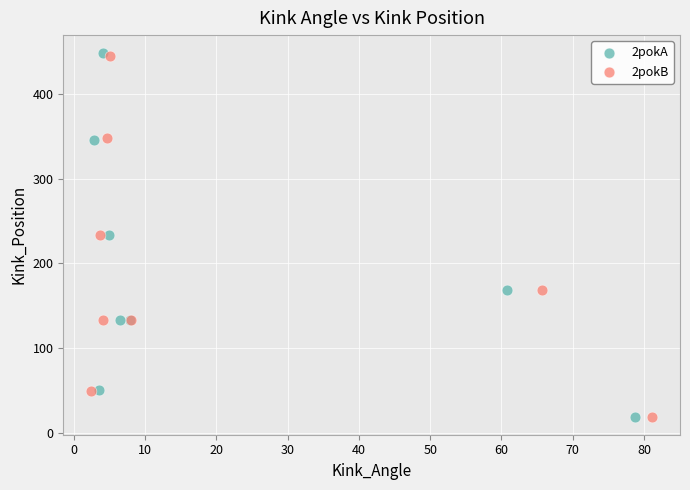

Which series has the widest spread of Y values?

2pokA